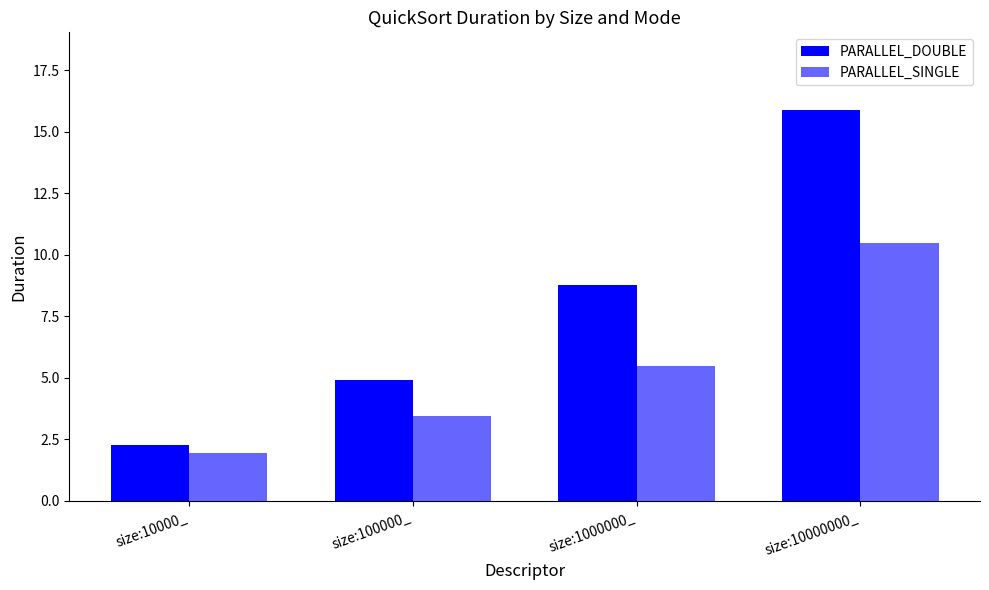

At which label does PARALLEL_DOUBLE reach its minimum?

size:10000_